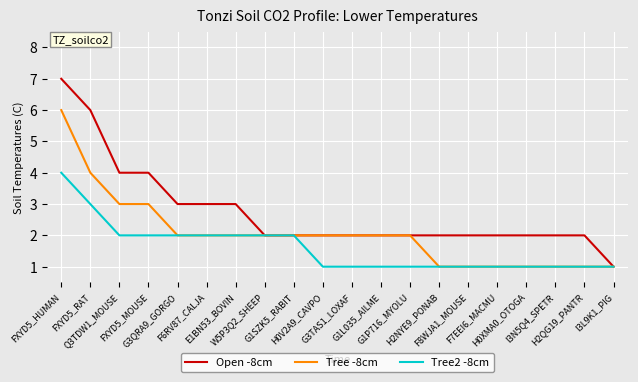

Which series has the widest spread of values?

Open -8cm